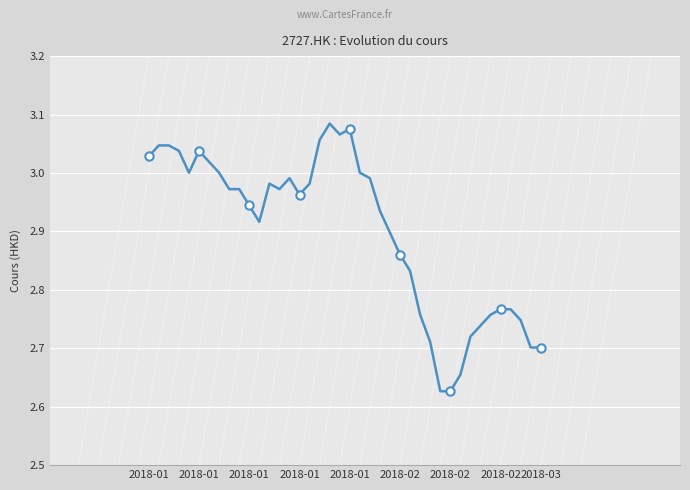

Rank the categories by value from highest to lowest.

18, 20, 19, 17, 2018-01, 2018-01, 2018-01, 2018-02, 2018-01, 2018-02, 2018-01, 2018-02, 21, 14, 22, 12, 16, 2018-03, 9, 13, 15, 10, 23, 11, 24, 25, 26, 35, 36, 27, 34, 37, 33, 32, 28, 38, 39, 31, 29, 30